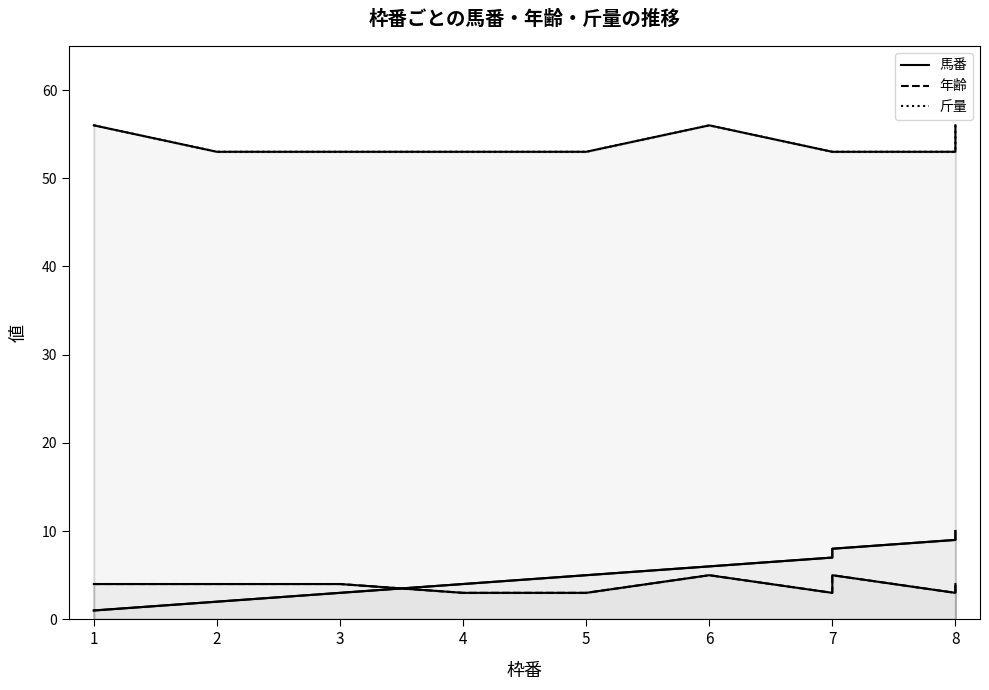

Where does the 馬番 series first go above 6?

7